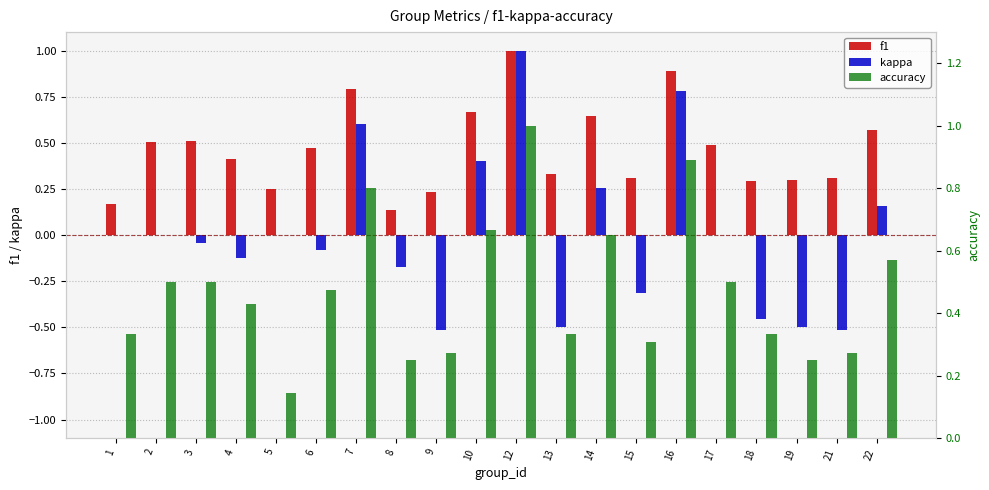

What is the value of the f1 bar at the 4th from the left?

0.4